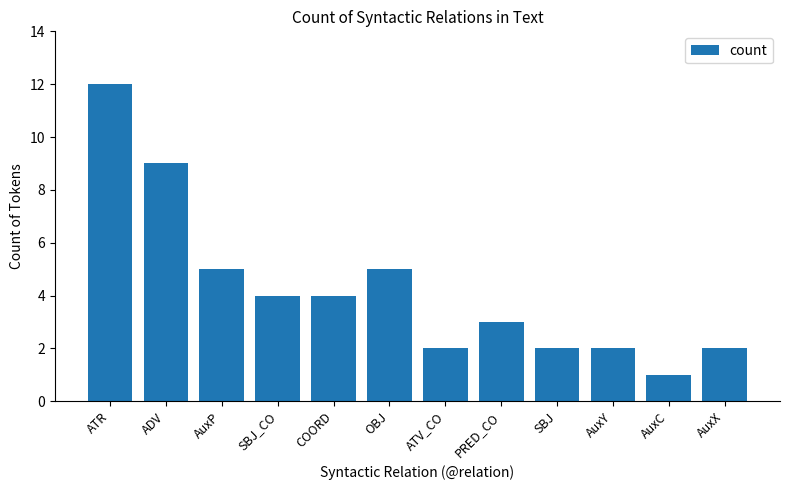

How many data points does each series have?

12